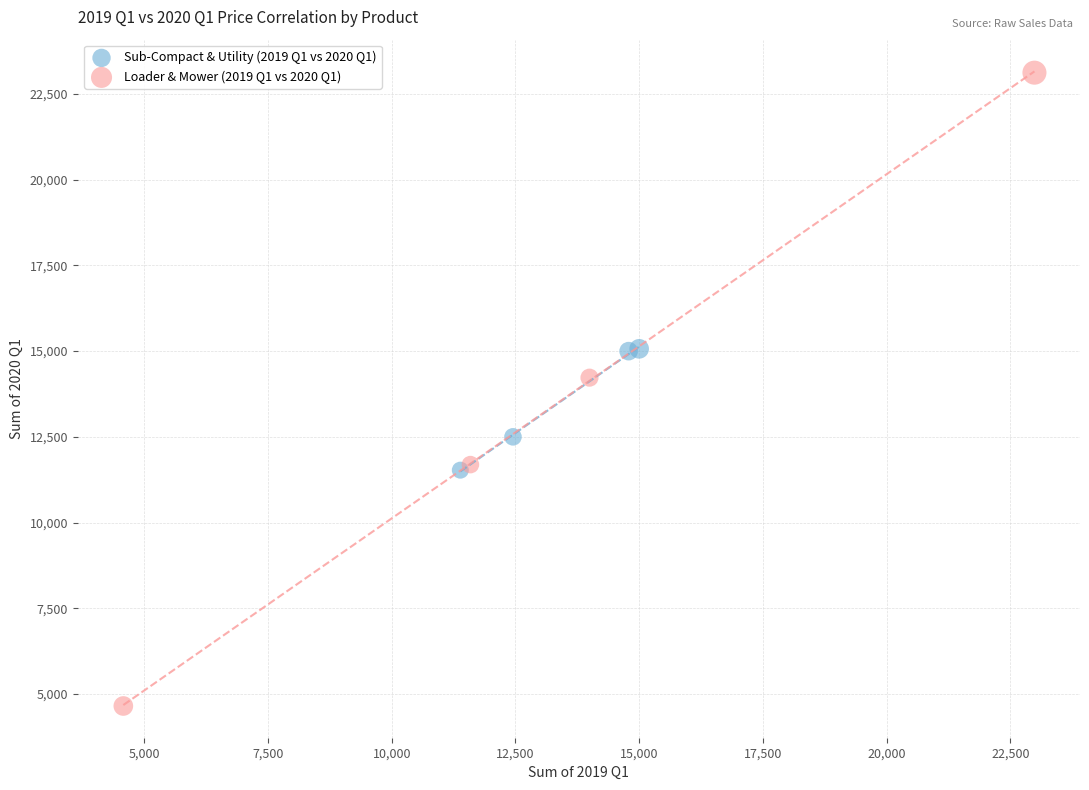

Which series has the widest spread of Y values?

Loader & Mower (2019 Q1 vs 2020 Q1)